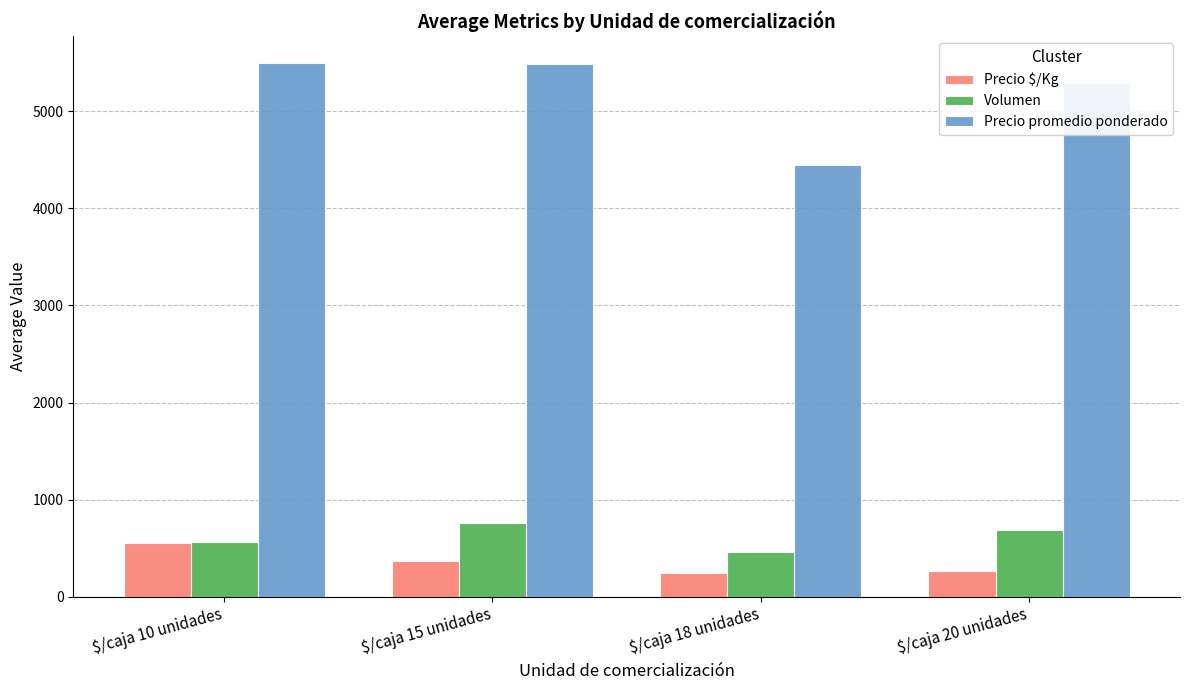

At which label is Precio $/Kg closest to 398?

$/caja 15 unidades